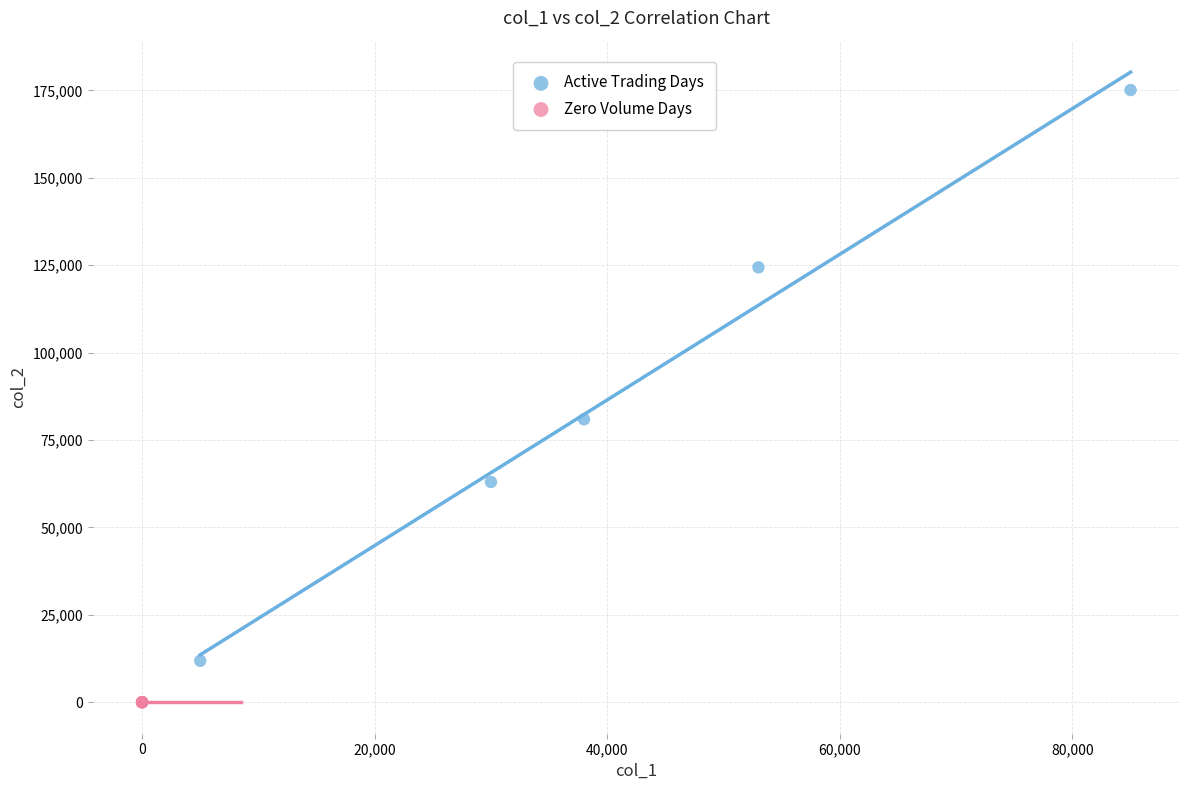

Which series reaches the maximum Y coordinate?

Active Trading Days